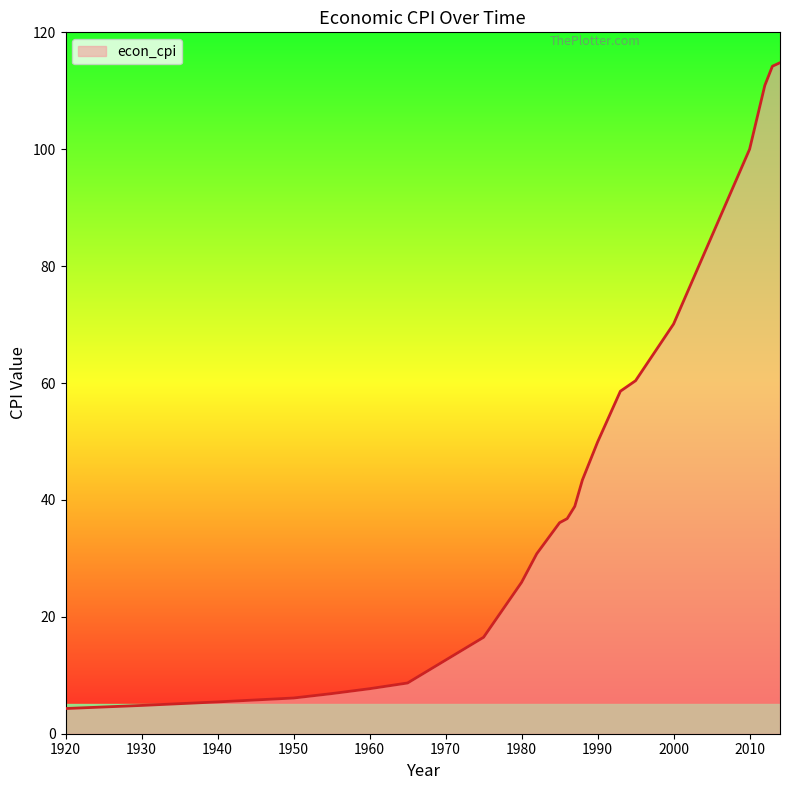

What is the difference between the maximum and minimum values?

110.5